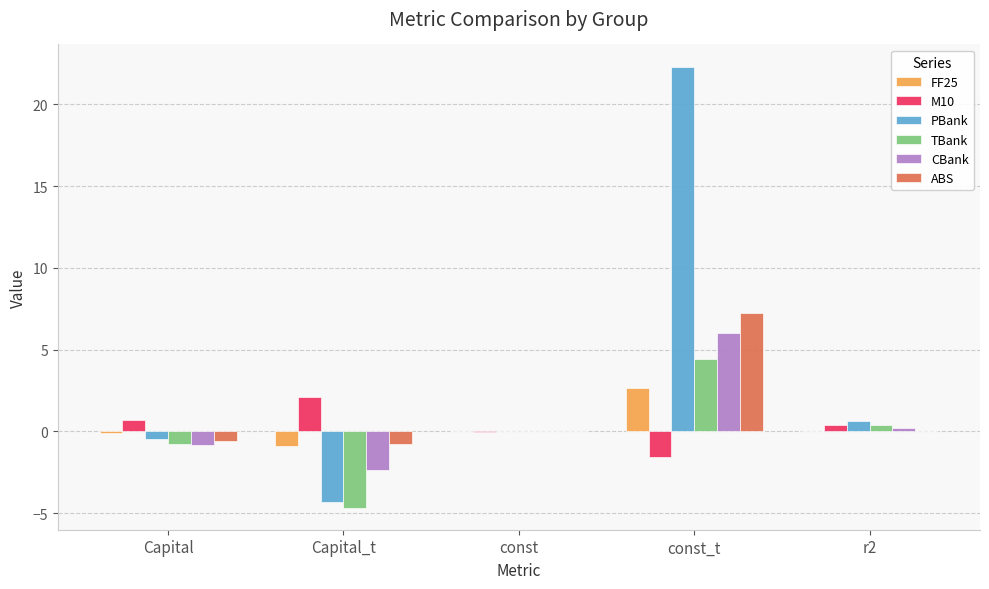

What are all the series names shown in the legend?

FF25, M10, PBank, TBank, CBank, ABS